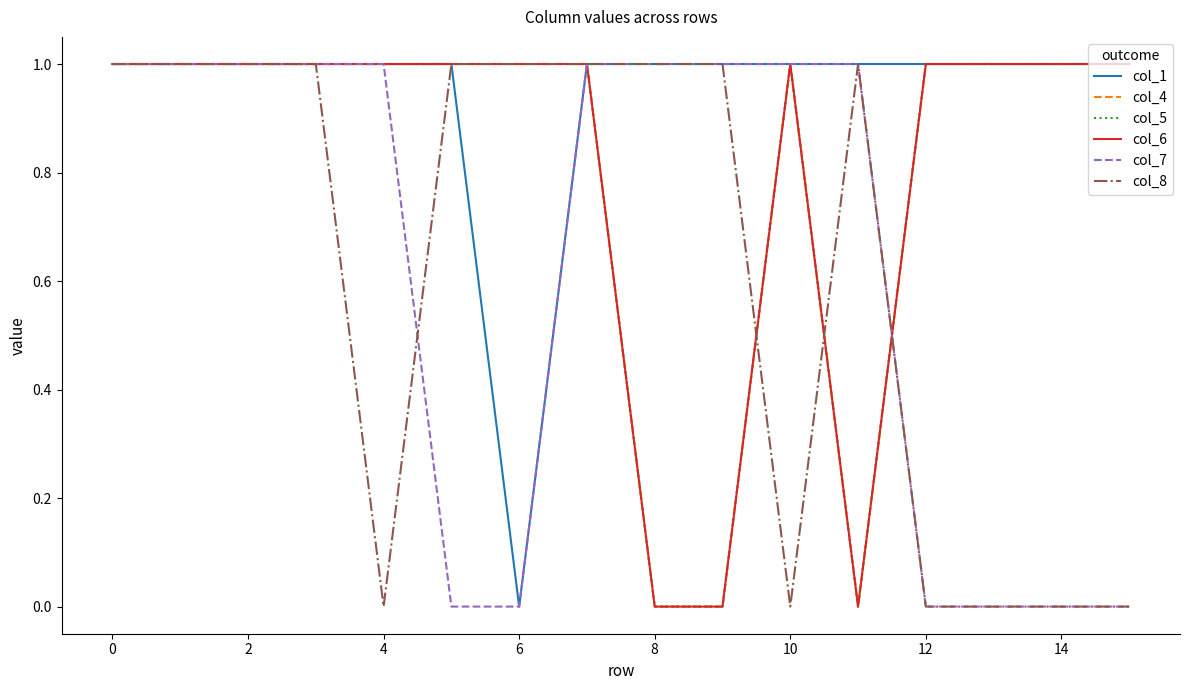

Count the col_7 values in the range 0 to 1.

16